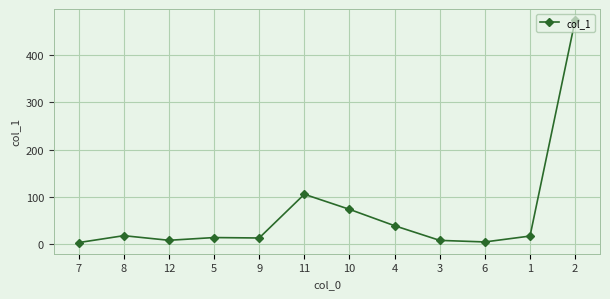

What is the value of the 2nd point from the left?

17.2